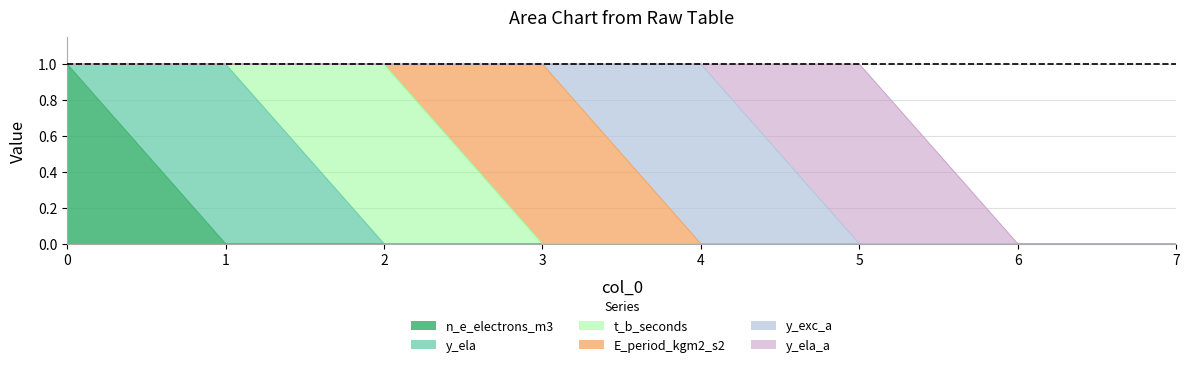

Is it true that n_e_electrons_m3 equals 0 at 6?

True